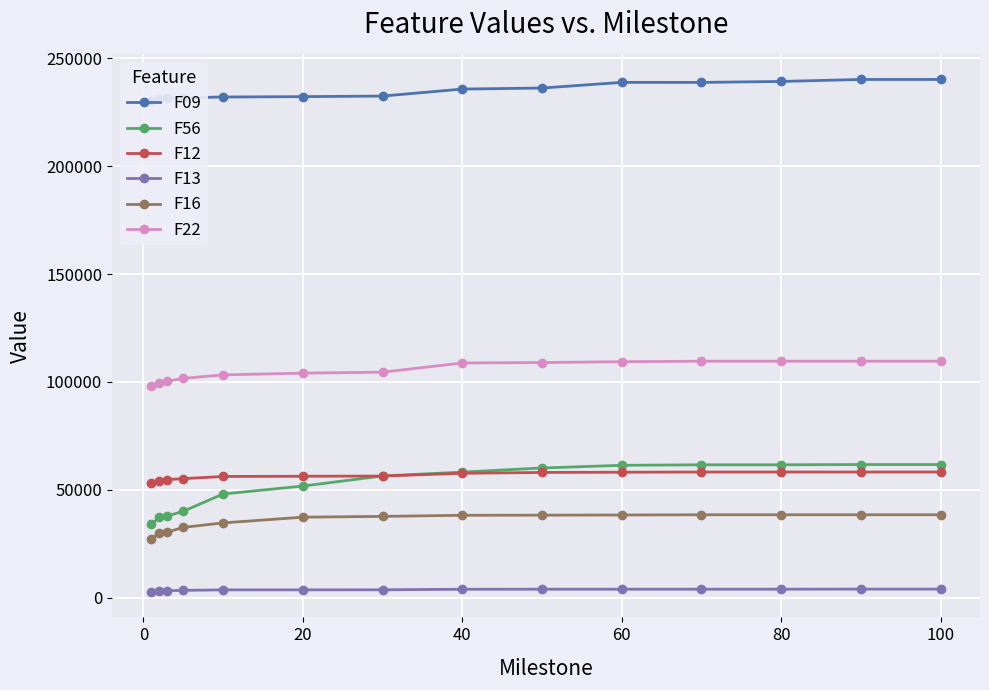

True or false: F12 and F22 intersect in this chart.

False